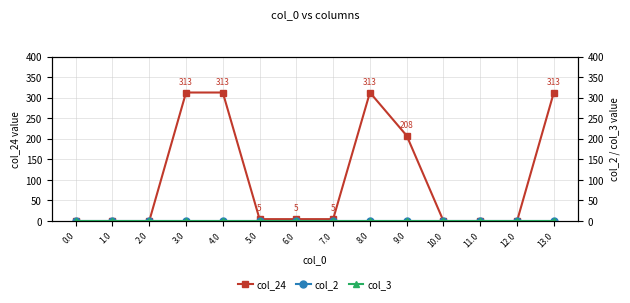

Reading right to left, list all the values displayed in this chart.

col_24: 13.0=312.6	12.0=0.0	11.0=0.0	10.0=0.0	9.0=207.6	8.0=312.6	7.0=4.6	6.0=4.6	5.0=4.6	4.0=312.6	3.0=312.6	2.0=0.0	1.0=0.0	0.0=0.0
col_2: 13.0=0.0	12.0=0.0	11.0=0.0	10.0=0.0	9.0=0.0	8.0=0.0	7.0=0.0	6.0=0.0	5.0=0.0	4.0=0.0	3.0=0.0	2.0=0.0	1.0=0.0	0.0=0.0
col_3: 13.0=0.0	12.0=0.0	11.0=0.0	10.0=0.0	9.0=0.0	8.0=0.0	7.0=0.0	6.0=0.0	5.0=0.0	4.0=0.0	3.0=0.0	2.0=0.0	1.0=0.0	0.0=0.0